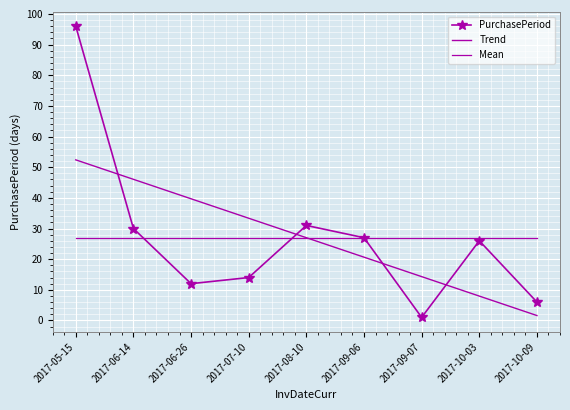

How many lines are shown in the chart?

3